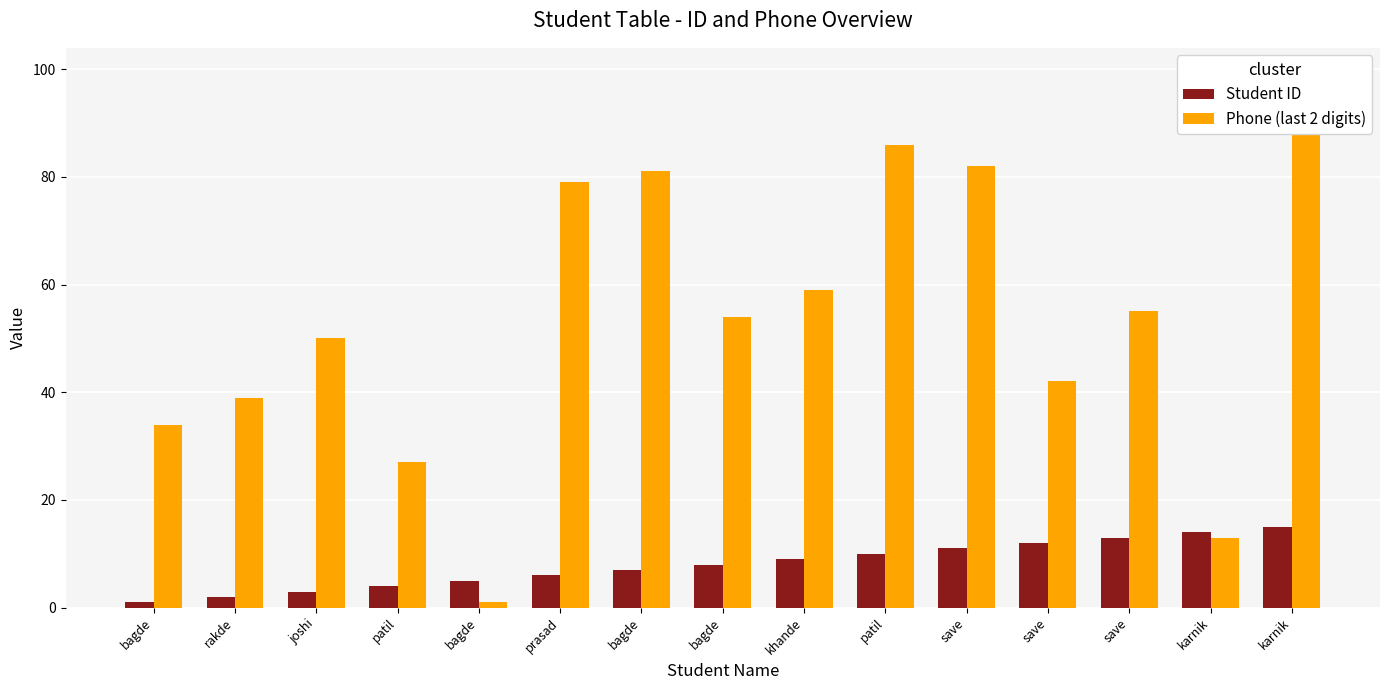

What is the label of the 3rd bar from the right?

save